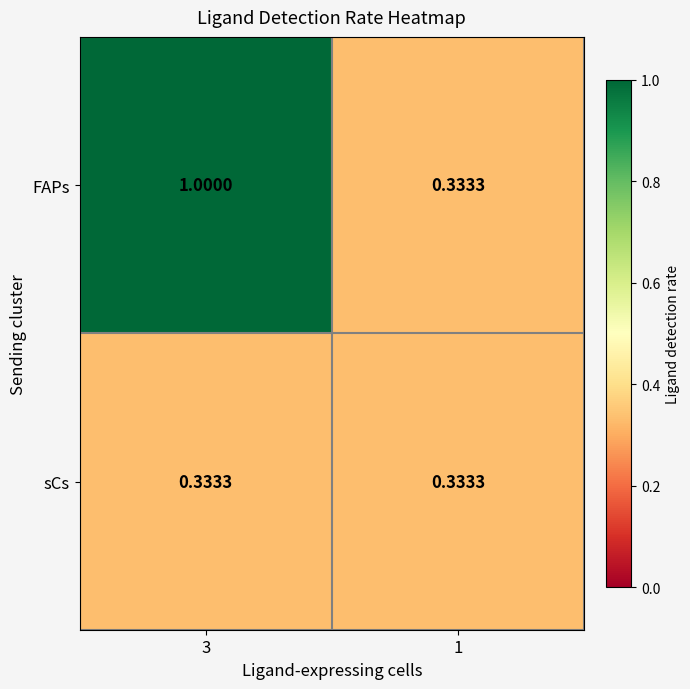

Rank the series by their maximum value, from lowest to highest.

sCs, FAPs